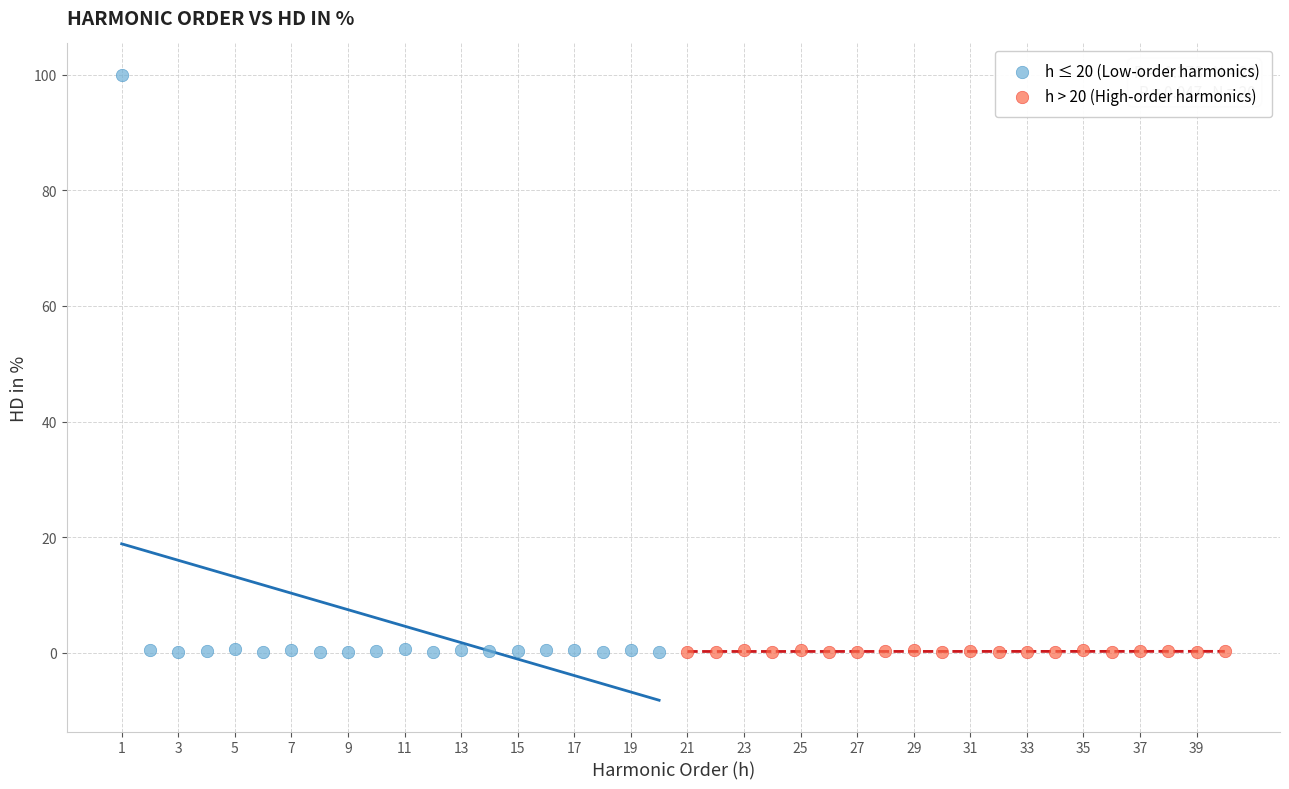

Which series reaches the maximum Y coordinate?

h ≤ 20 (Low-order harmonics)